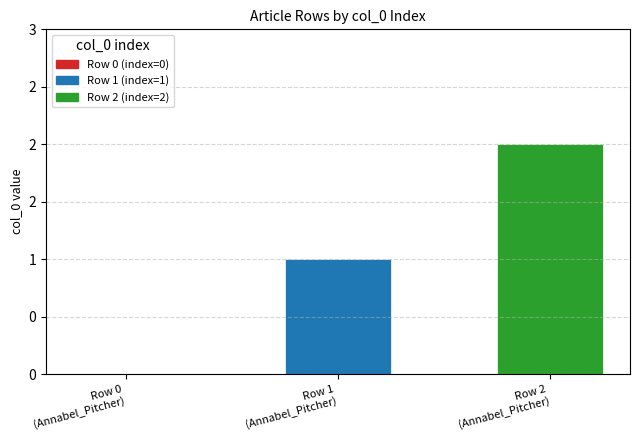

Are the bars horizontal?

No